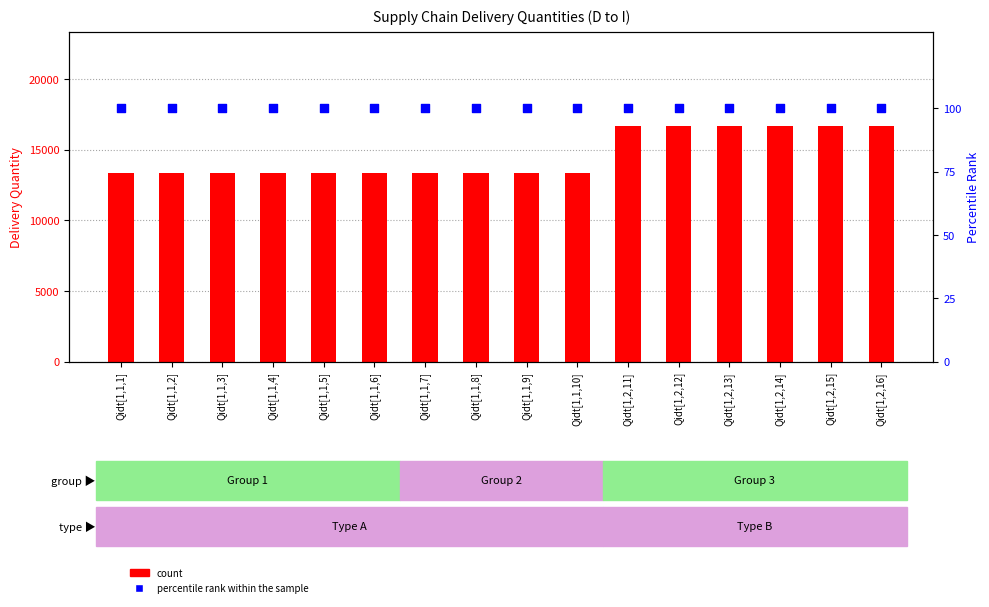

Which series reaches the maximum Y coordinate?

count